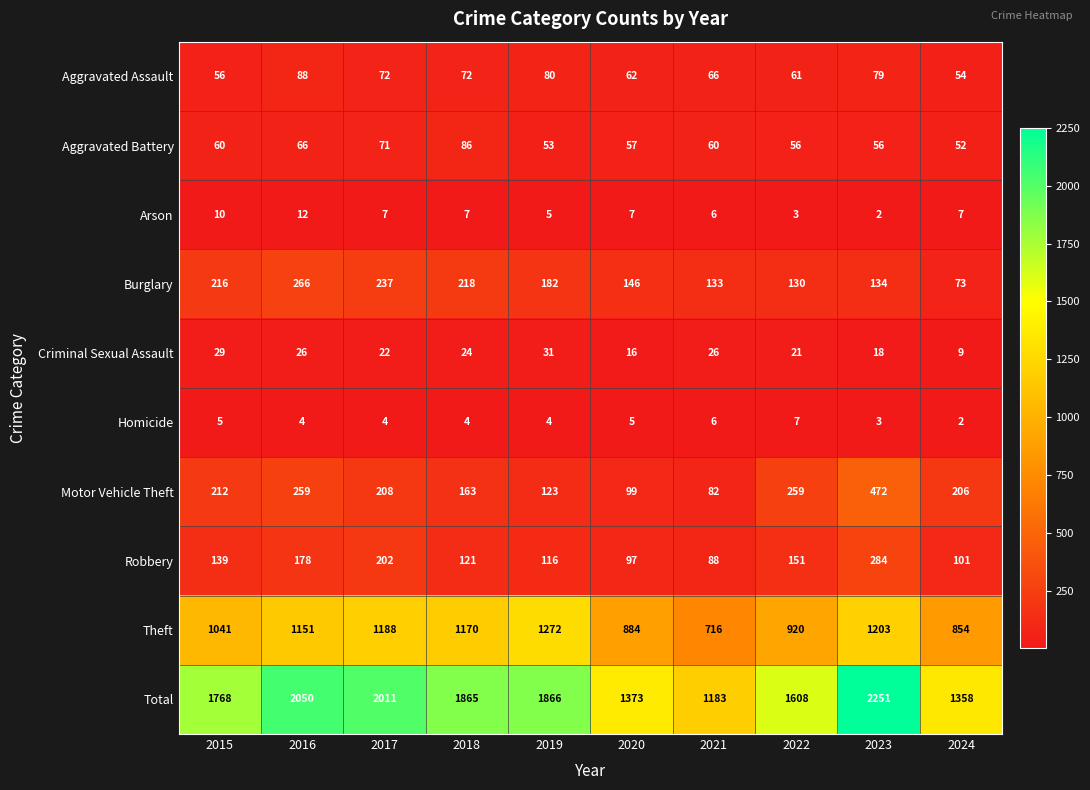

What is the total value across all series at 2017?

4022